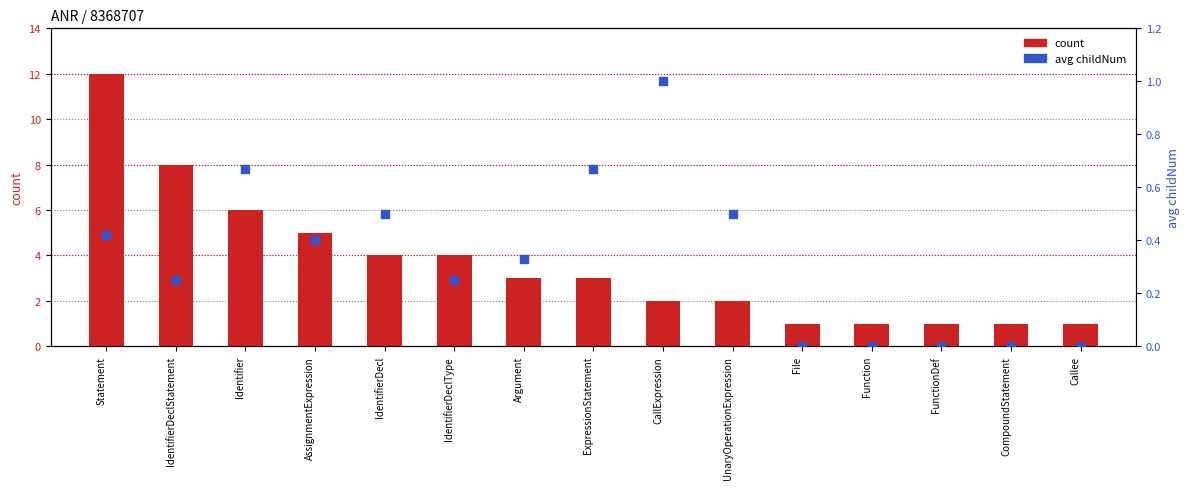

Which series reaches the maximum Y coordinate?

count